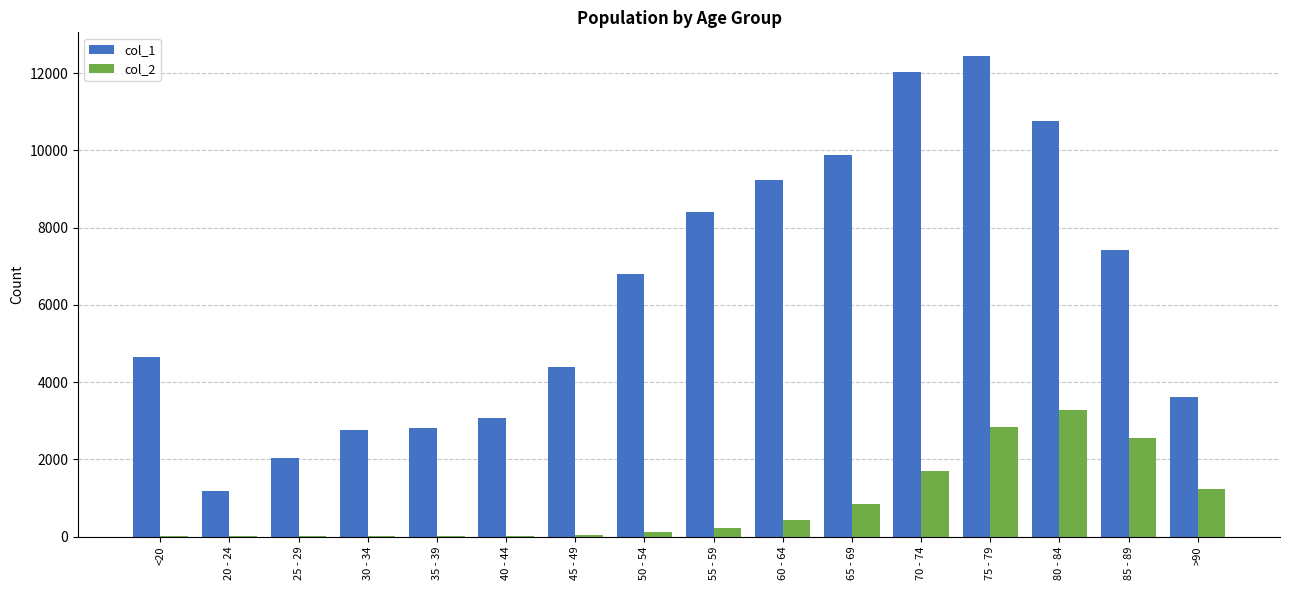

The value of col_2 at 80 - 84 is 3273. True or false?

True